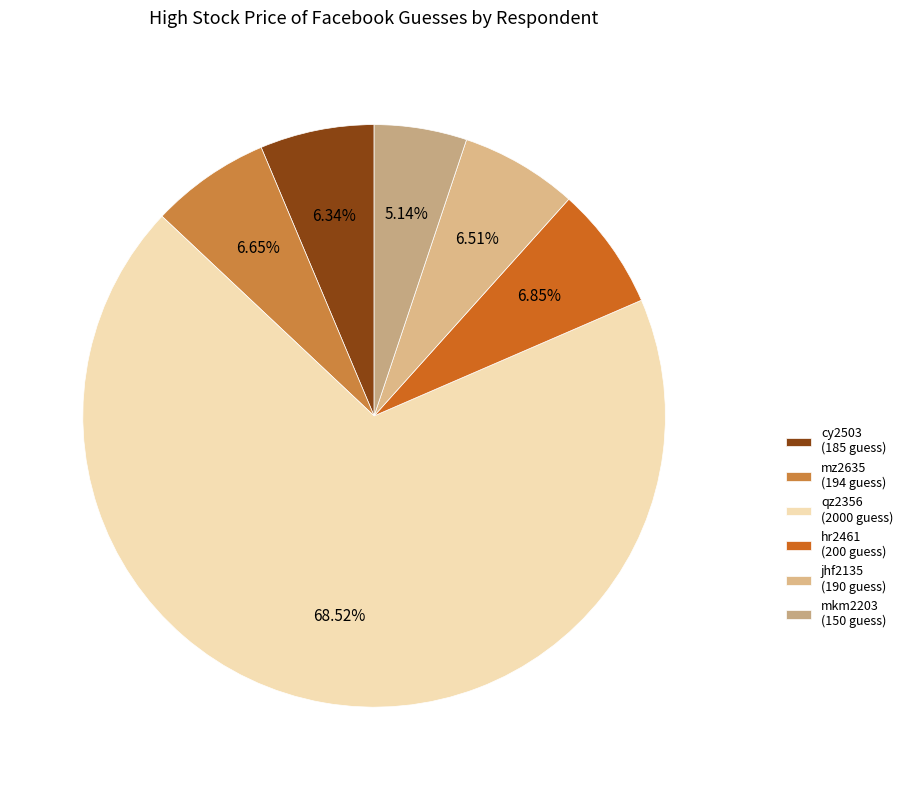

How much of the chart is everything except qz2356?

31.5%